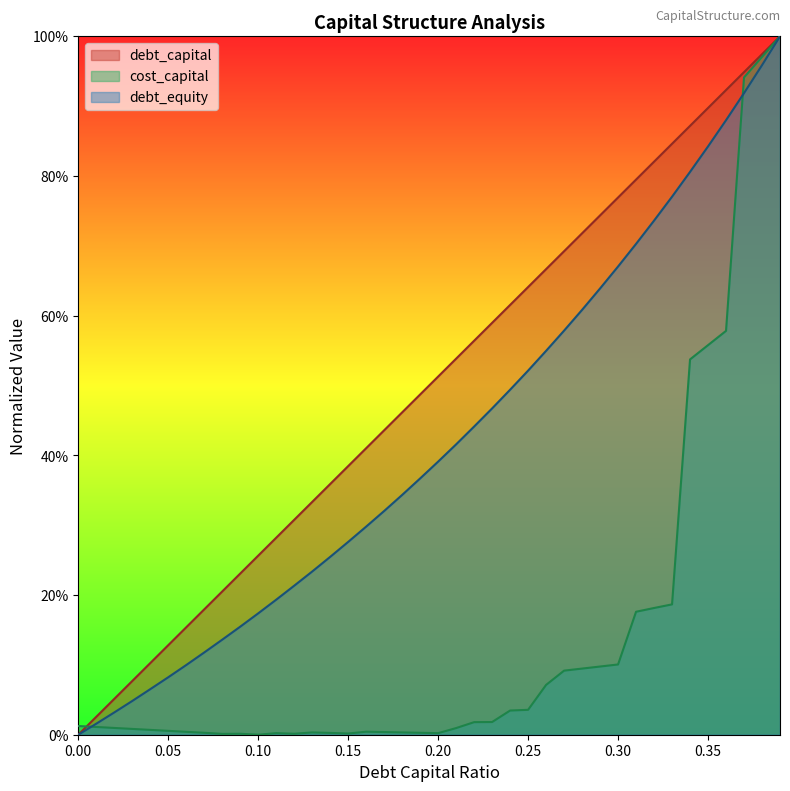

True or false: debt_capital and cost_capital cross at least once.

True